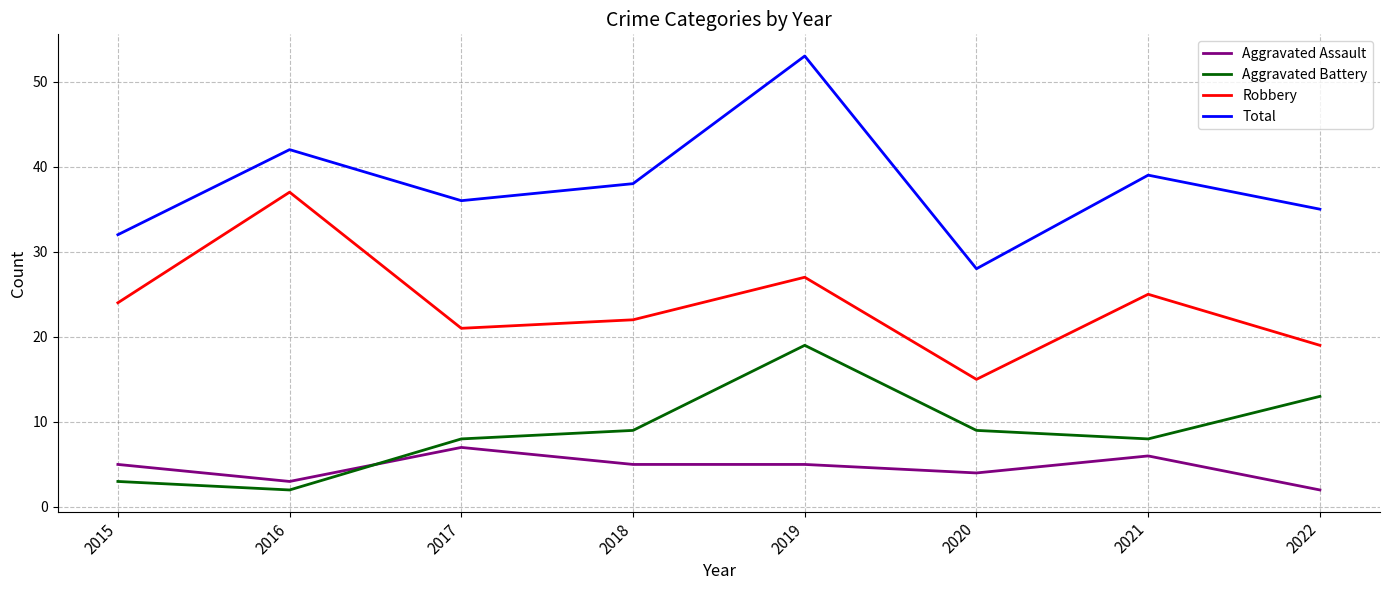

The Total series shows 42 at 2016. True or false?

True